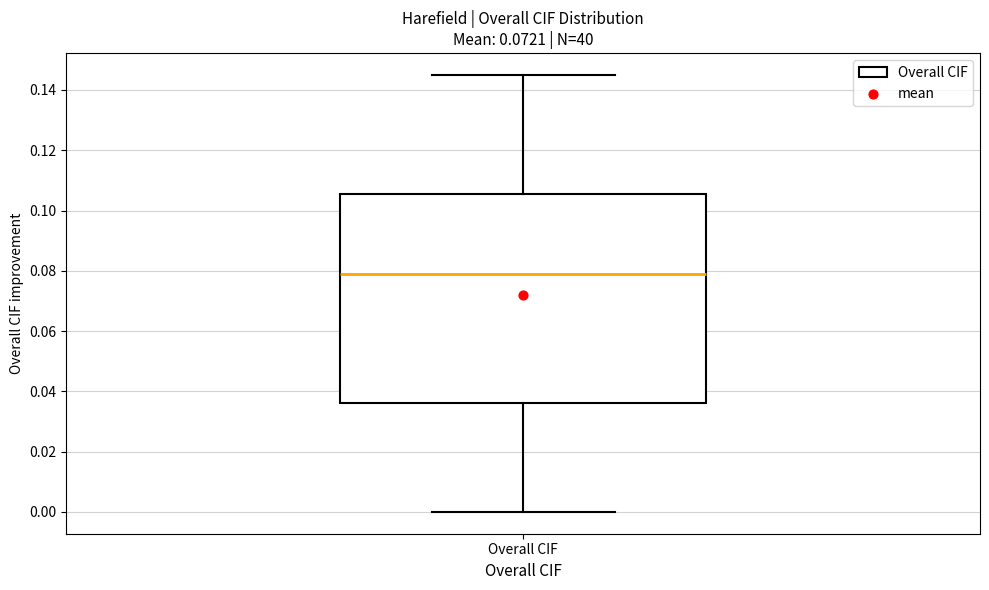

Transcribe this box plot: give where the median line is, the range the box spans, and where the two whiskers end, as read against the y-axis. The values are not printed on the chart, so give them approximately, as read against the axis.

median 0.080, box 0.036 to 0.106, whiskers 0.000 to 0.144